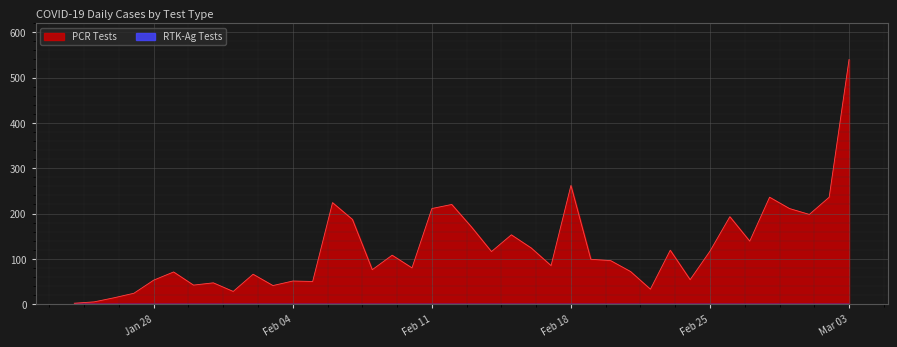

At which category is the sum across all series the highest?

Mar 03